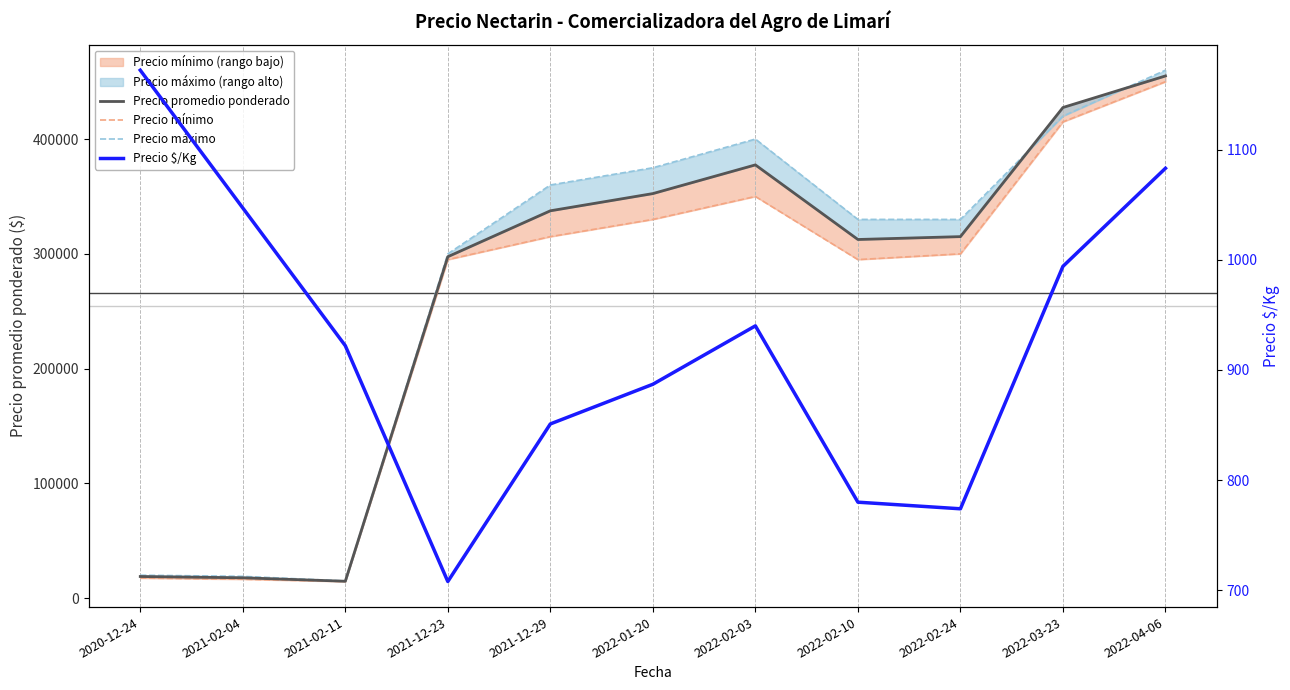

What is the difference between the highest and lowest values at 2021-12-23?

299292